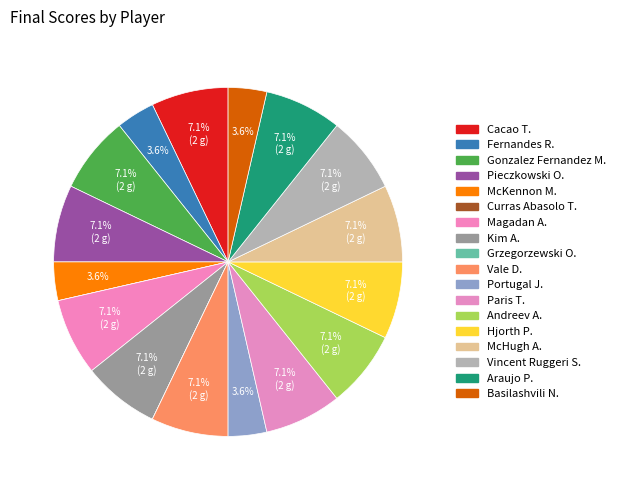

What percentage do McHugh A. and Portugal J. together represent?

10.7%